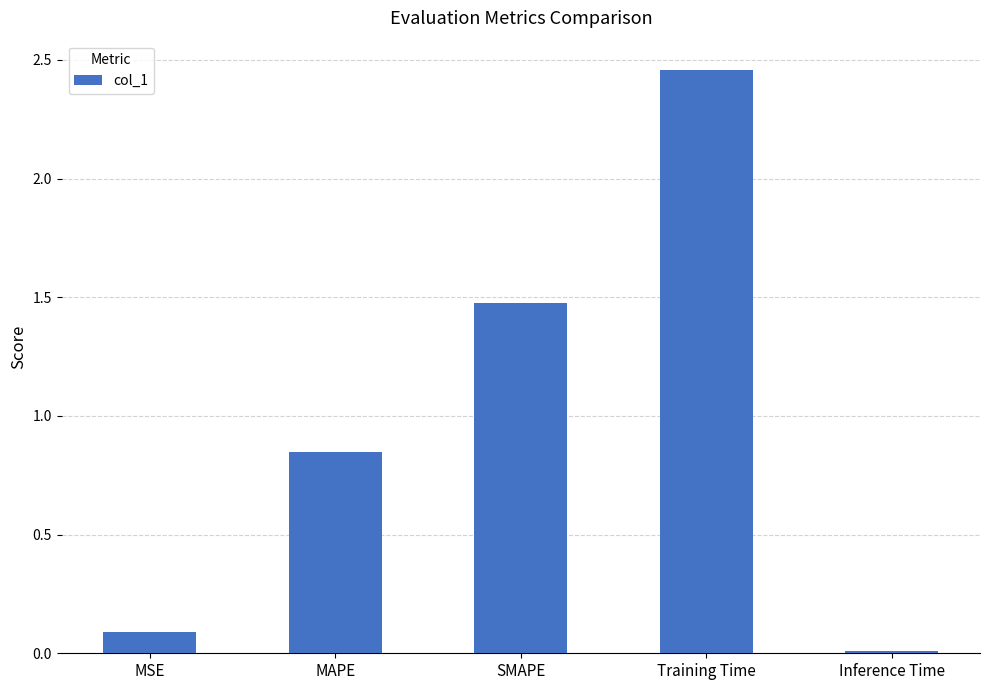

What position from the right is Training Time?

2